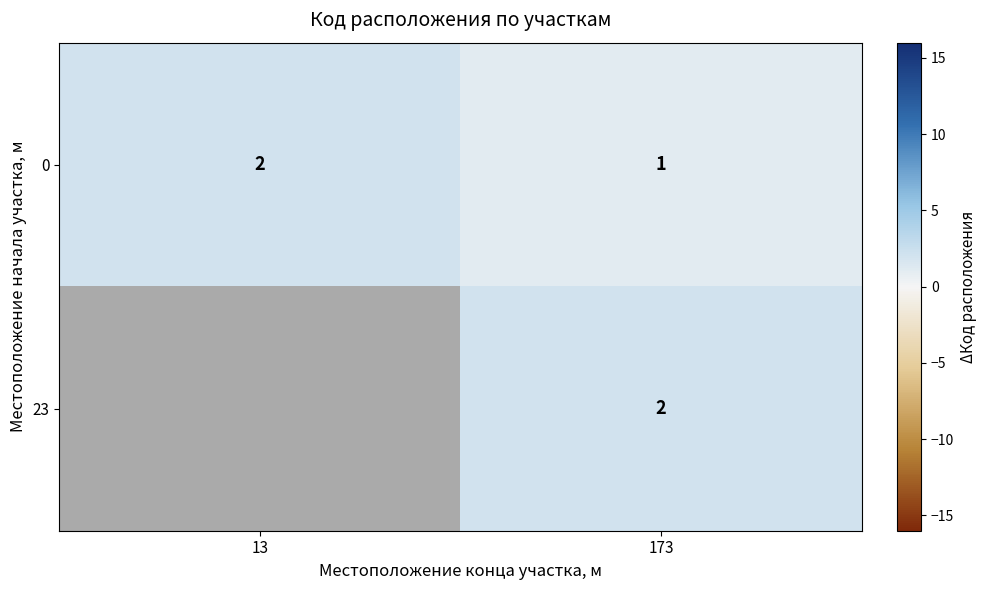

What is the smallest value displayed?

1.0